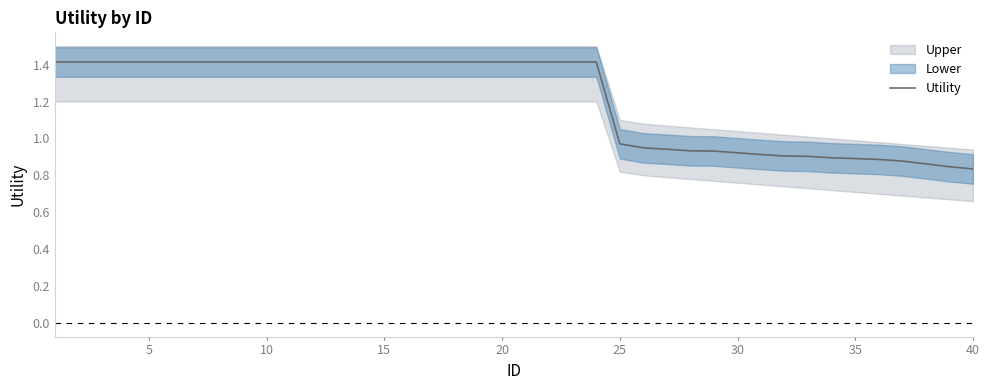

True or false: the data shows 0.9 at 35.

True